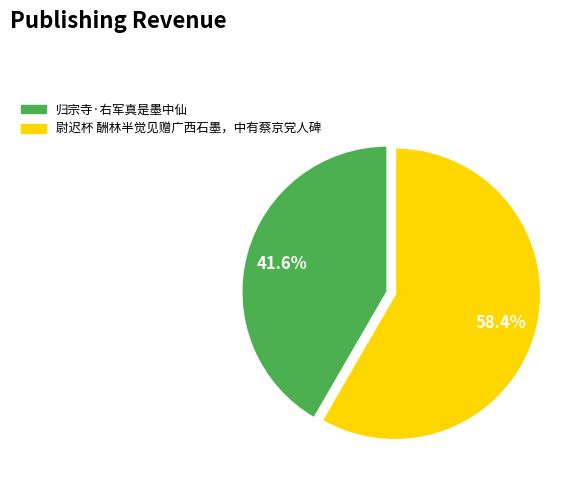

Between 尉迟杯 酬林半觉见赠广西石墨，中有蔡京党人碑 and 归宗寺·右军真是墨中仙, which is larger?

尉迟杯 酬林半觉见赠广西石墨，中有蔡京党人碑